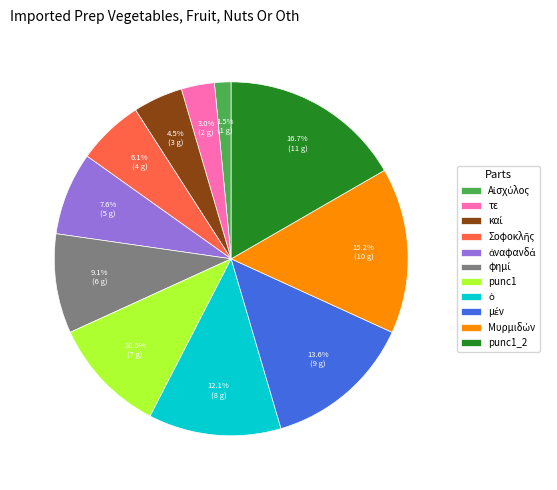

Count the number of slices in the pie.

11